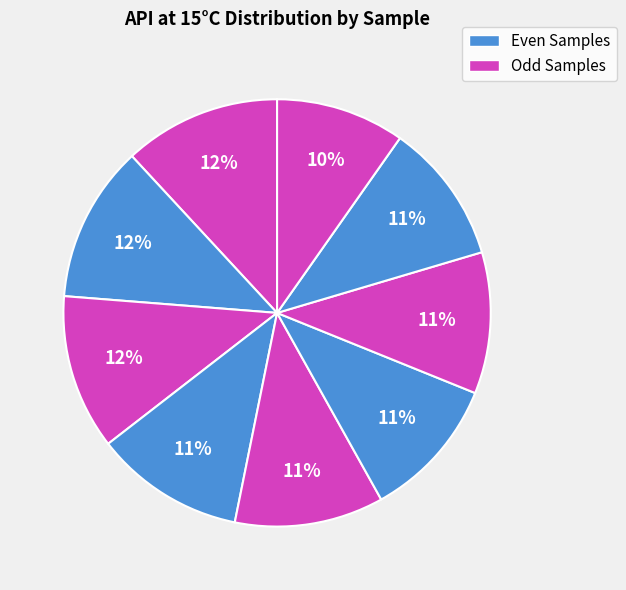

How many slices are in this pie chart?

9